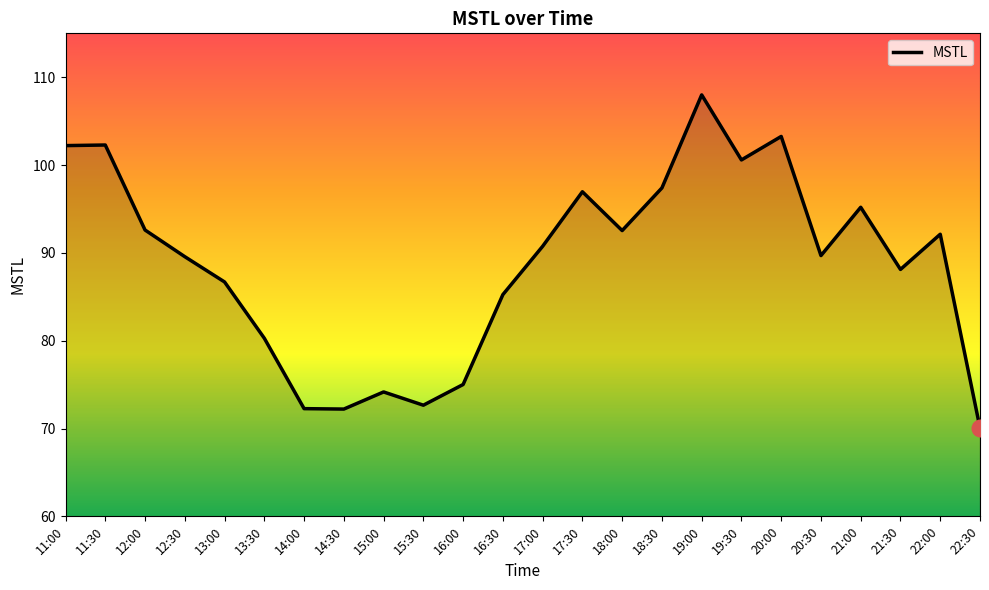

True or false: the data shows 80.3 at 13:30.

True